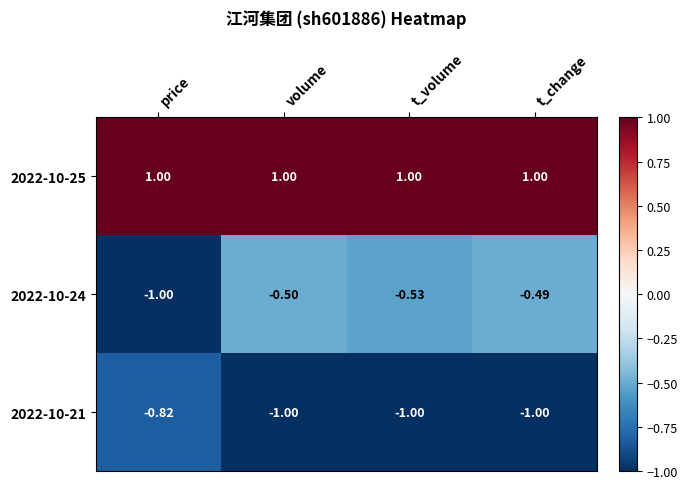

Which series has the largest total across all categories?

2022-10-25